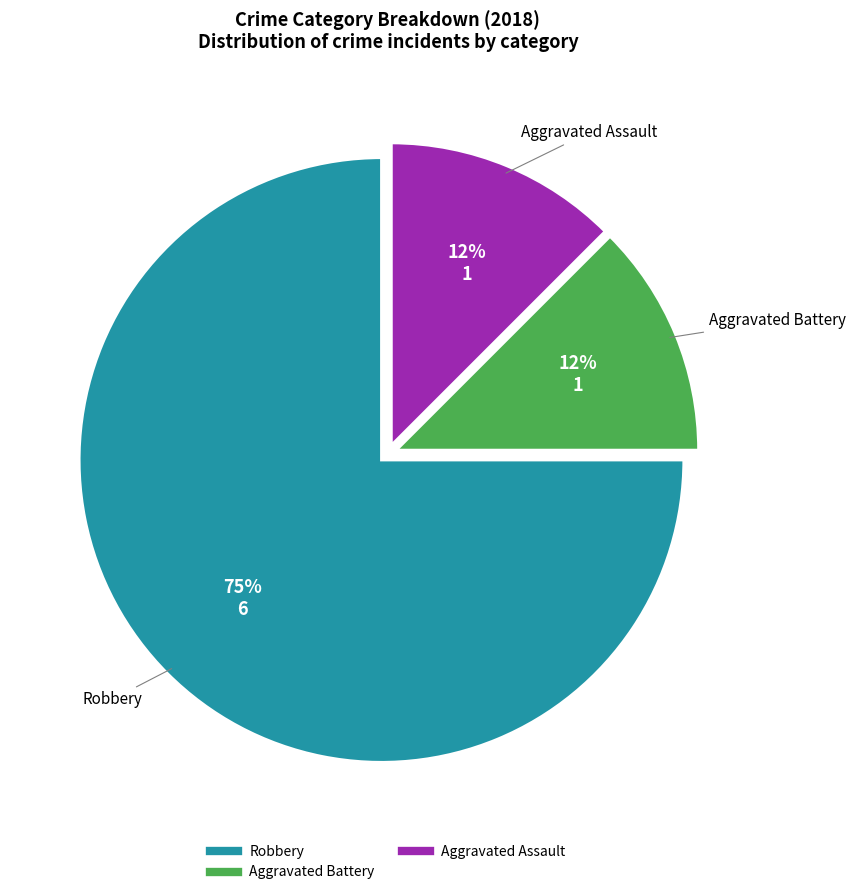

Is there a majority slice in this chart?

Yes